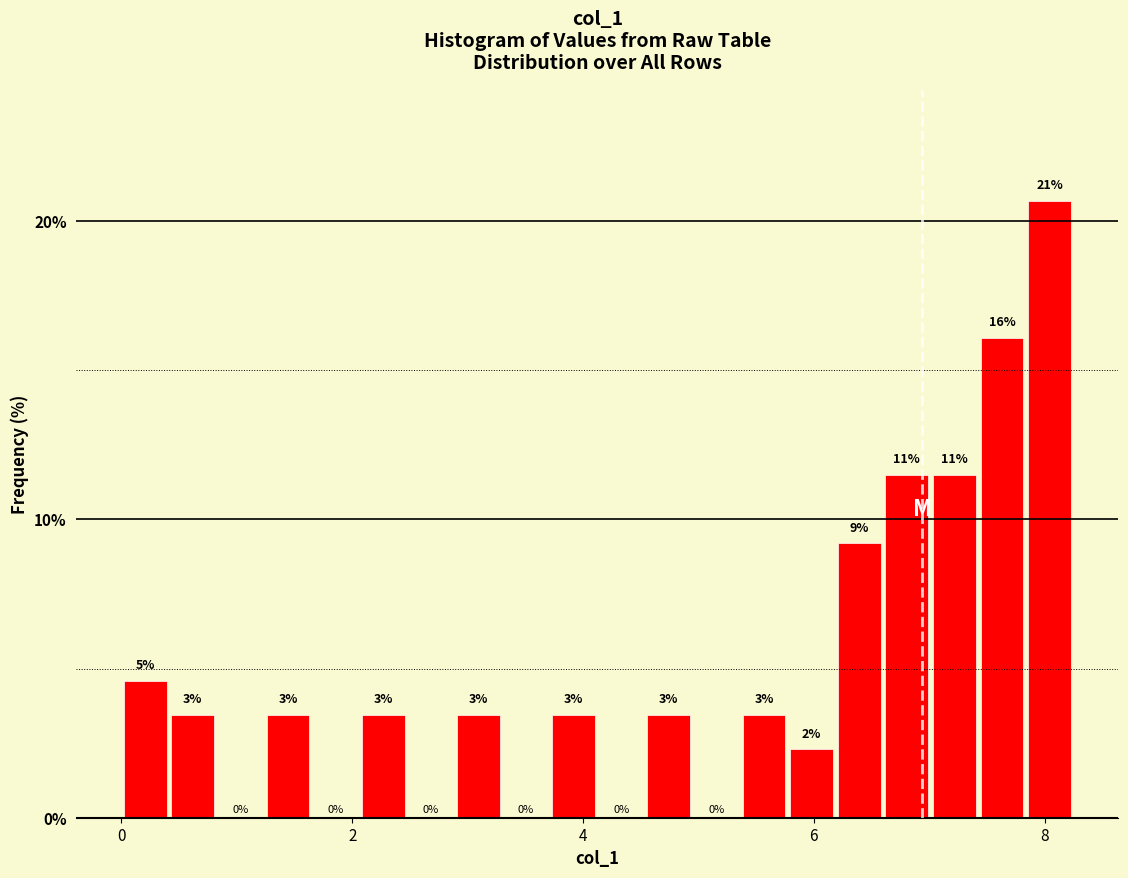

Read against the x-axis, roughly where is the centre of the tallest bar?

8.0